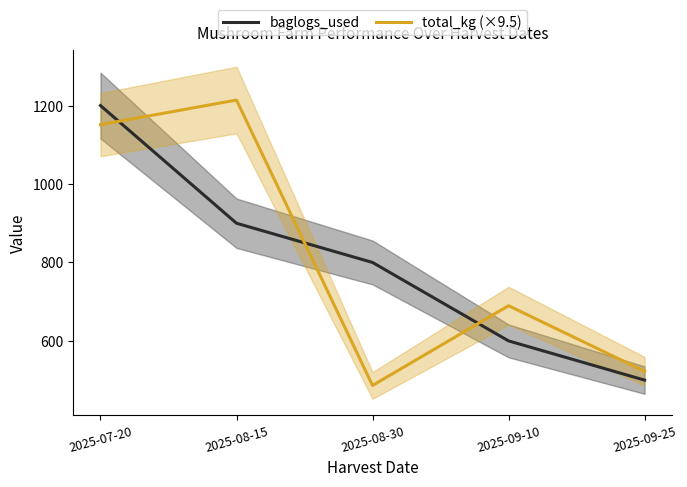

What is the maximum value shown in the chart?

1214.1